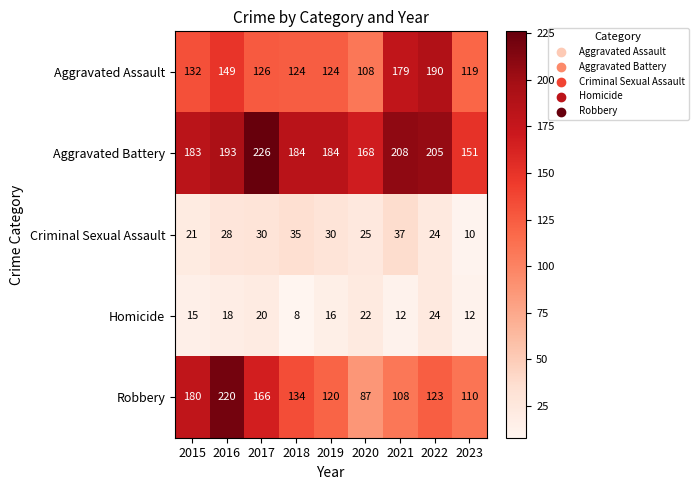

What is the maximum value shown in the chart?

226